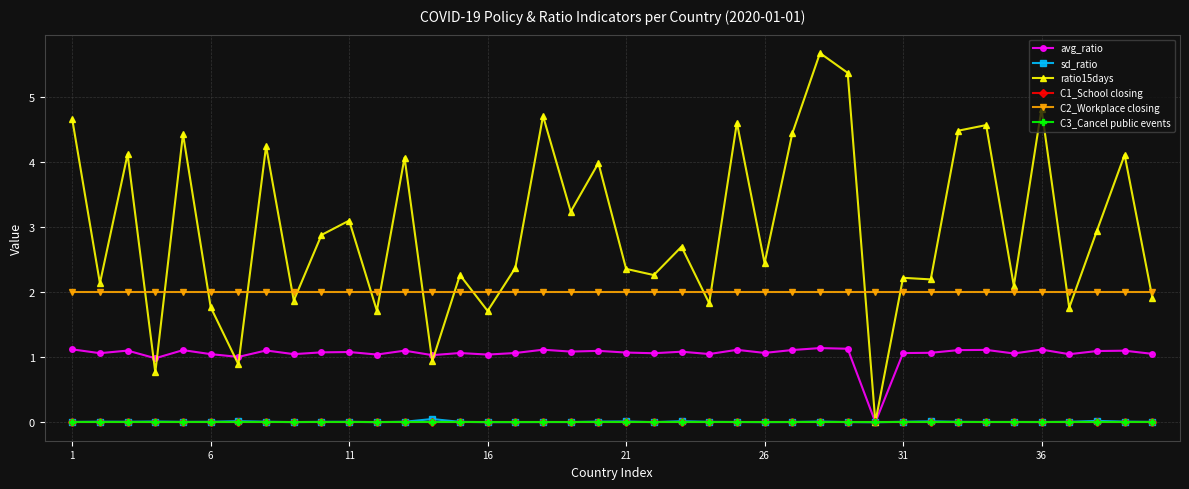

Is this an area chart (filled region under the line)?

No